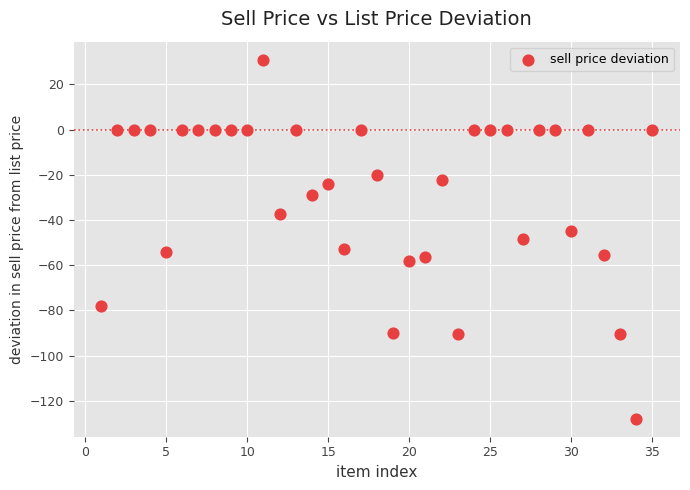

What is the range of Y values (max minus min)?

159.0